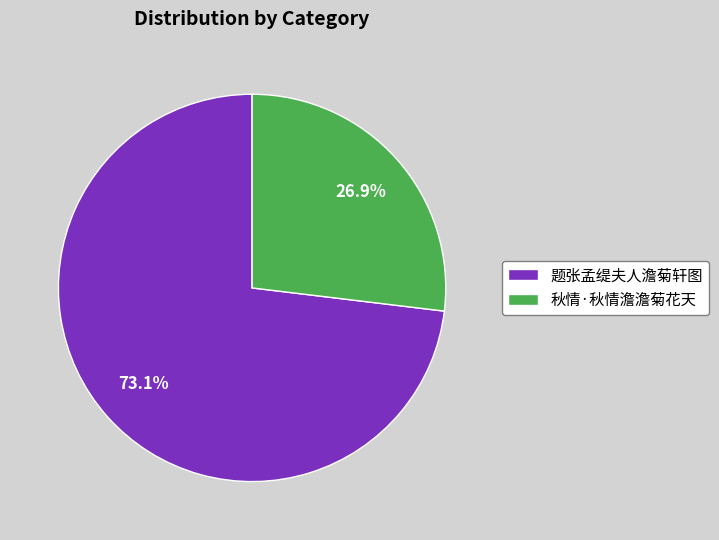

True or false: 题张孟缇夫人澹菊轩图 accounts for 86% of the total.

False